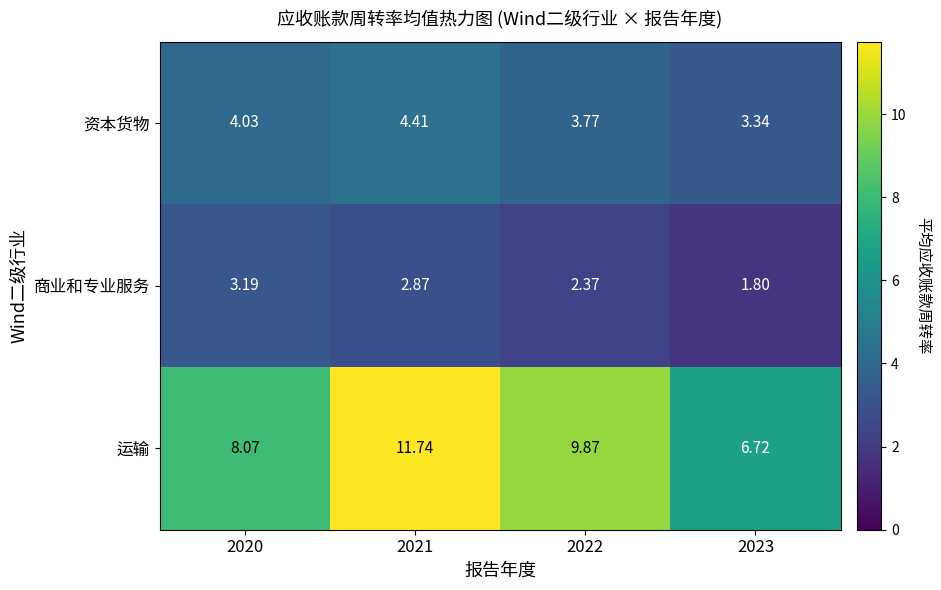

What is the total value across all series at 2020?

15.3